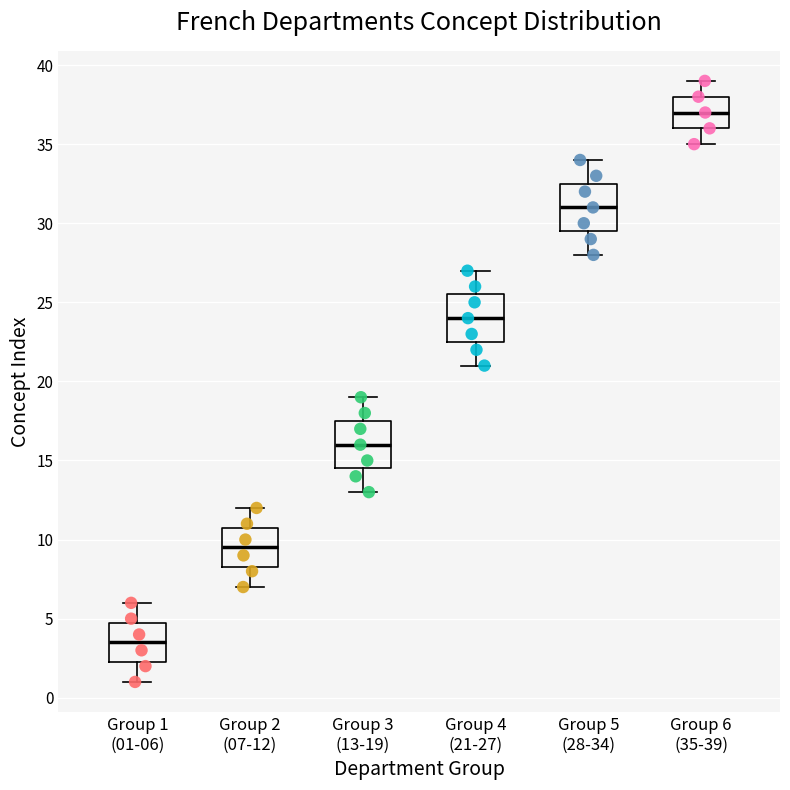

Which box's median line is the highest?

Group 6 (35-39)